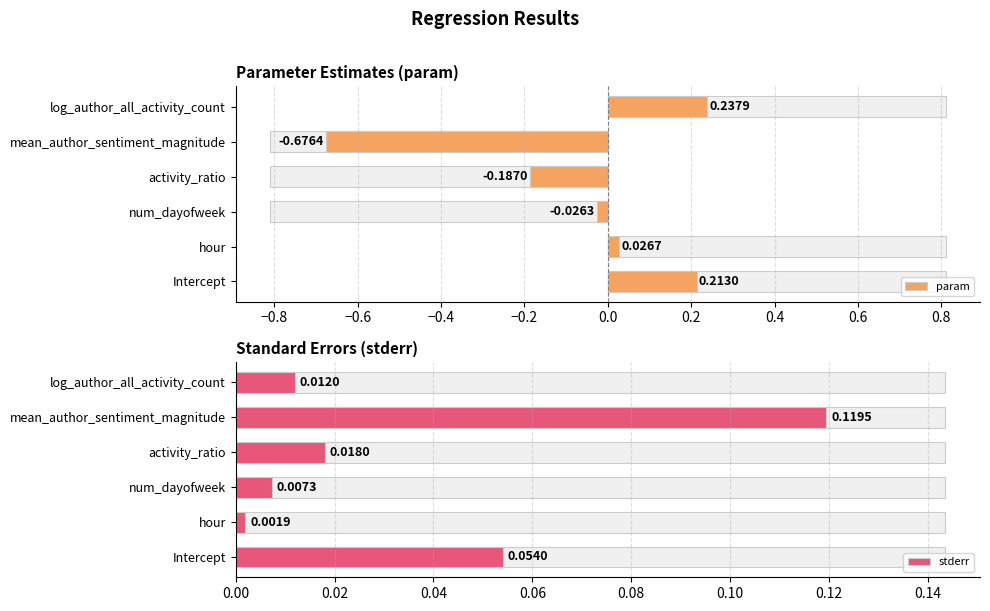

Is the value of param at log_author_all_activity_count greater than the value of stderr at Intercept?

Yes